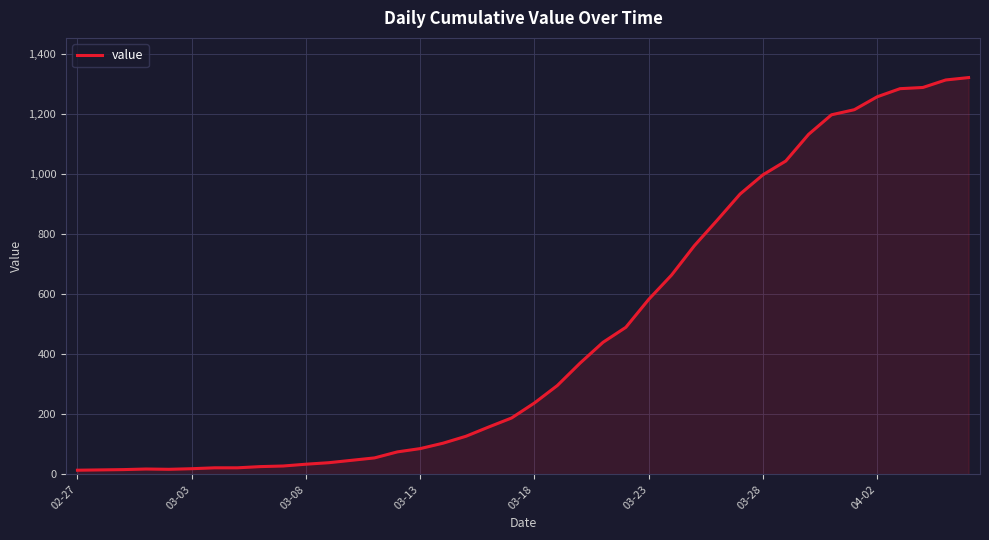

What is the maximum value shown in the chart?

1322